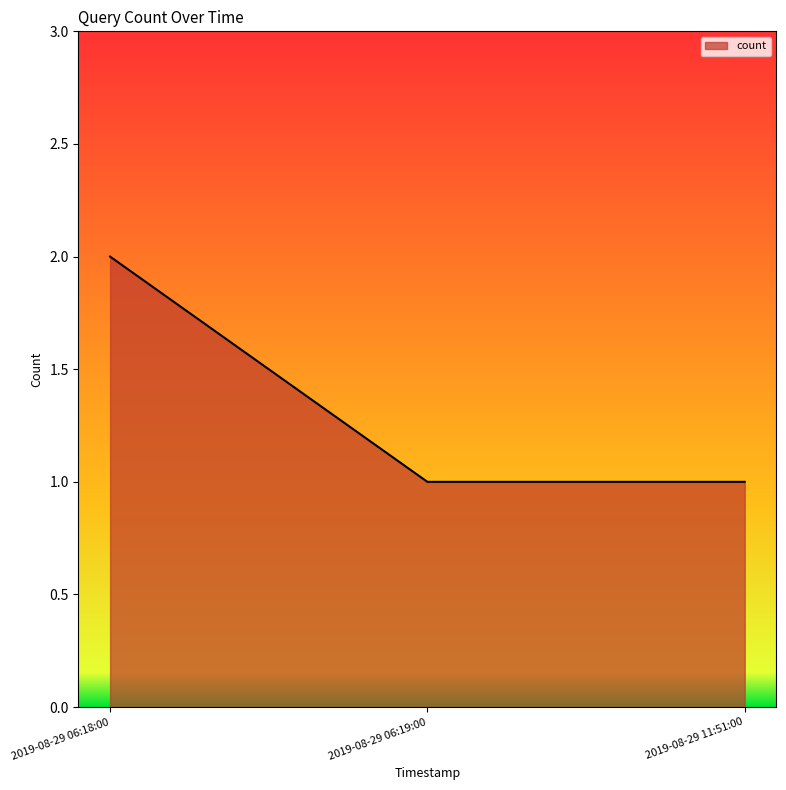

What is the sum of the values at 2019-08-29 06:18:00 and 2019-08-29 06:19:00?

3